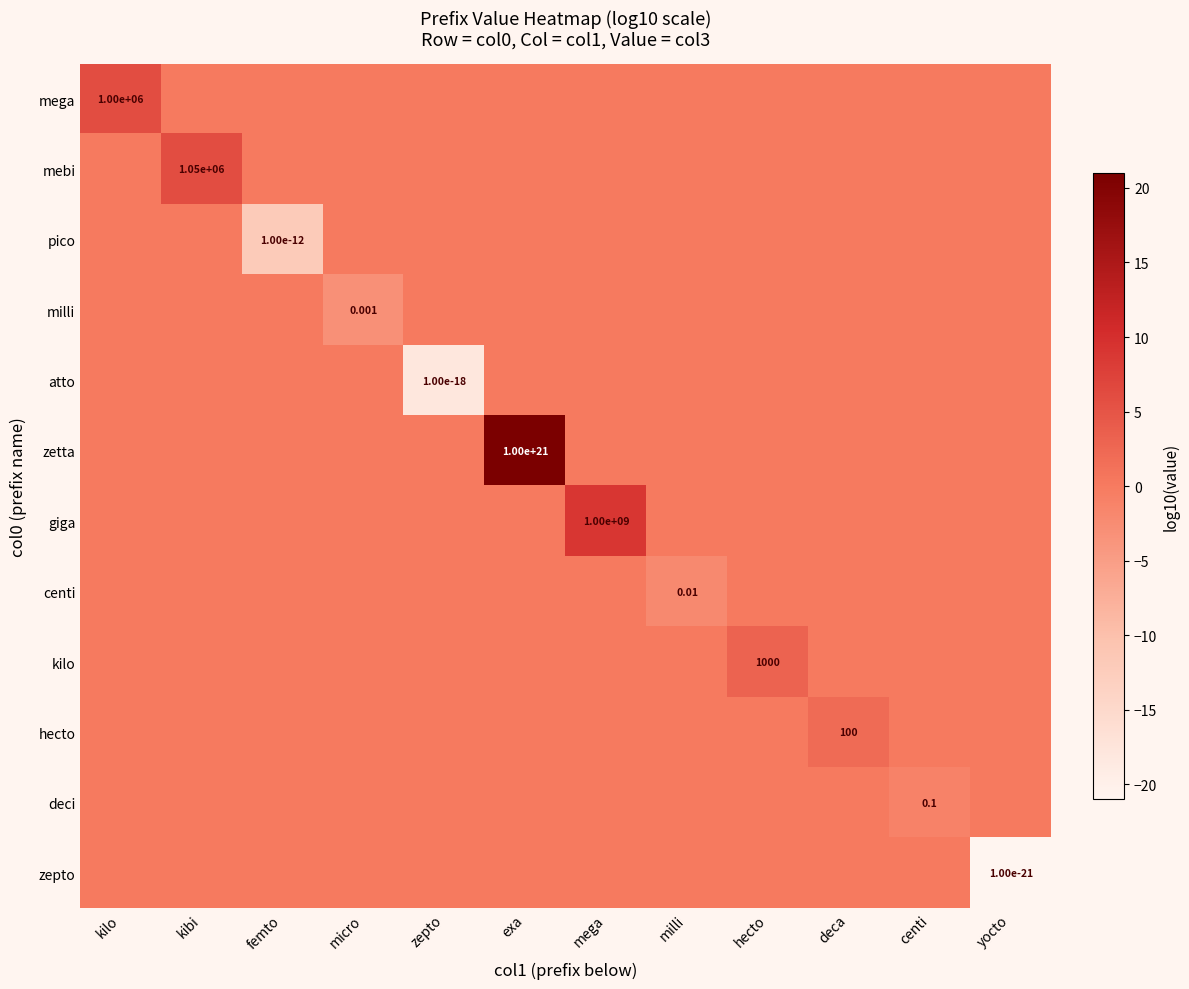

Is the value of mebi at kibi greater than the value of zetta at exa?

No